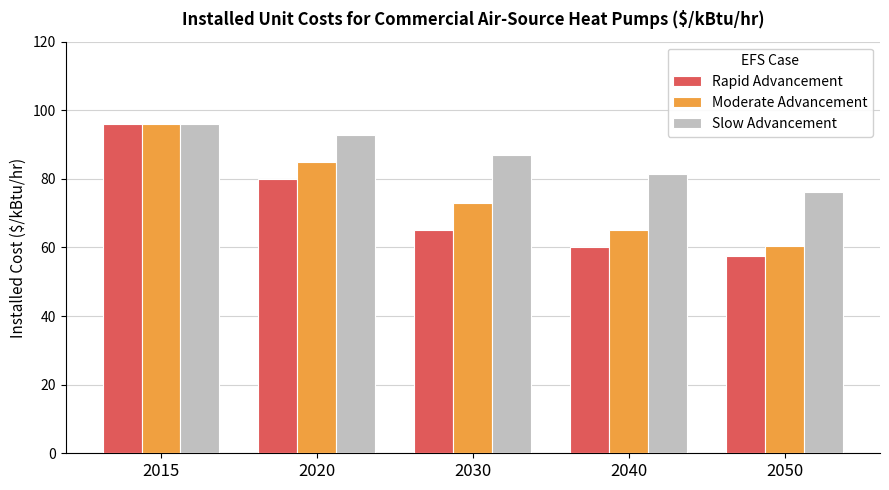

At 2020, list the series in order from largest to smallest.

Slow Advancement, Moderate Advancement, Rapid Advancement